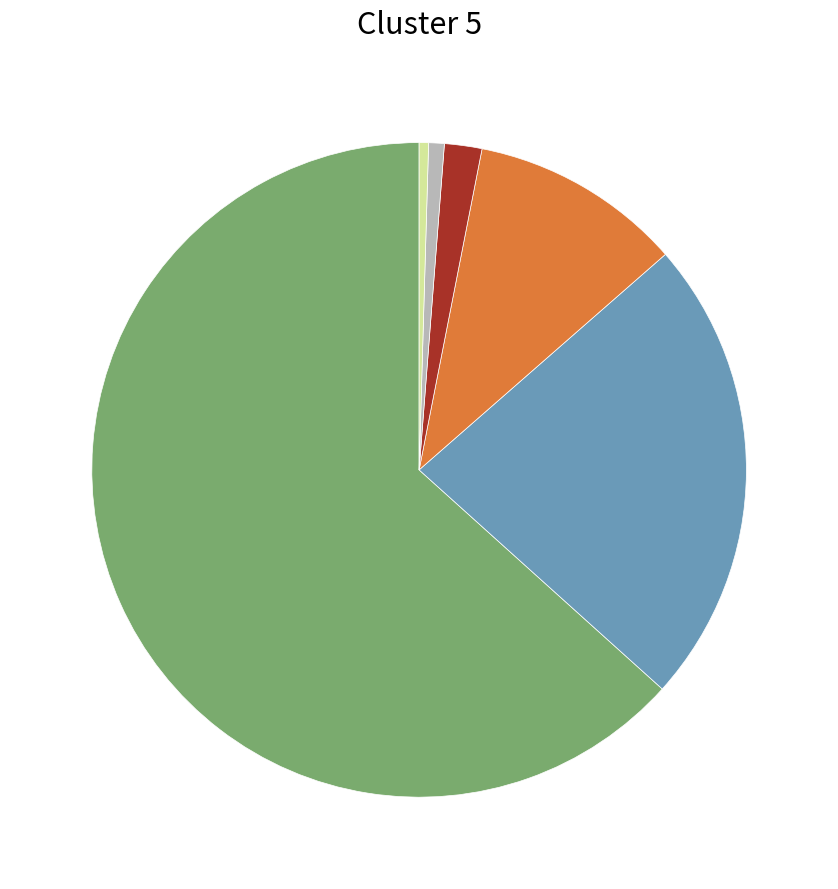

Count the number of slices in the pie.

6